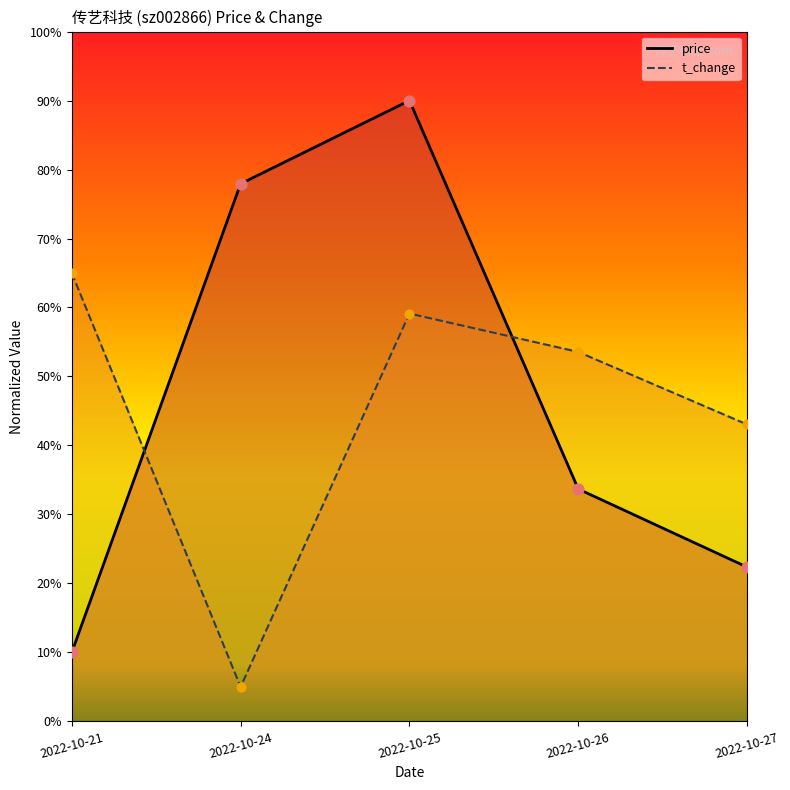

At how many categories does at least one series exceed 34?

5